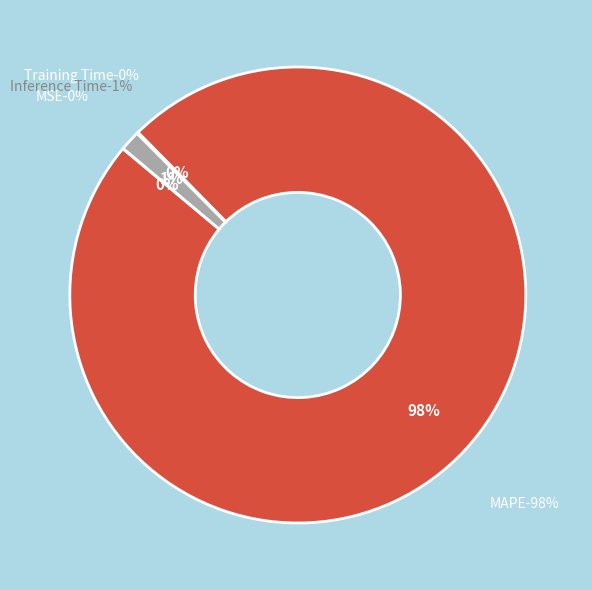

Count the number of slices in the pie.

4